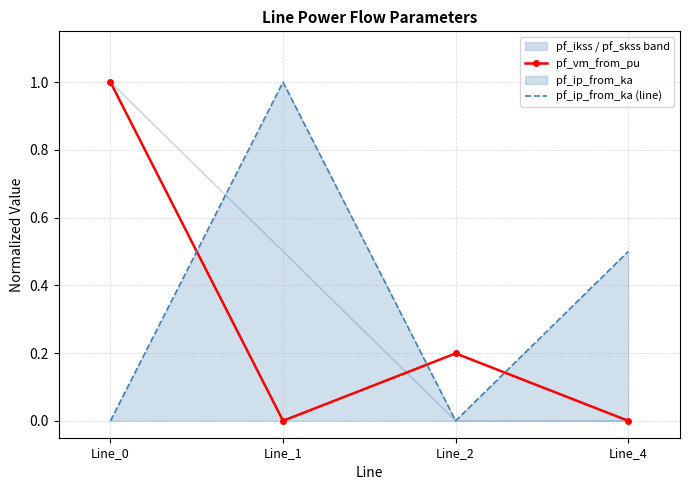

How many times do pf_ip_from_ka (line) and pf_vm_from_pu cross each other?

3